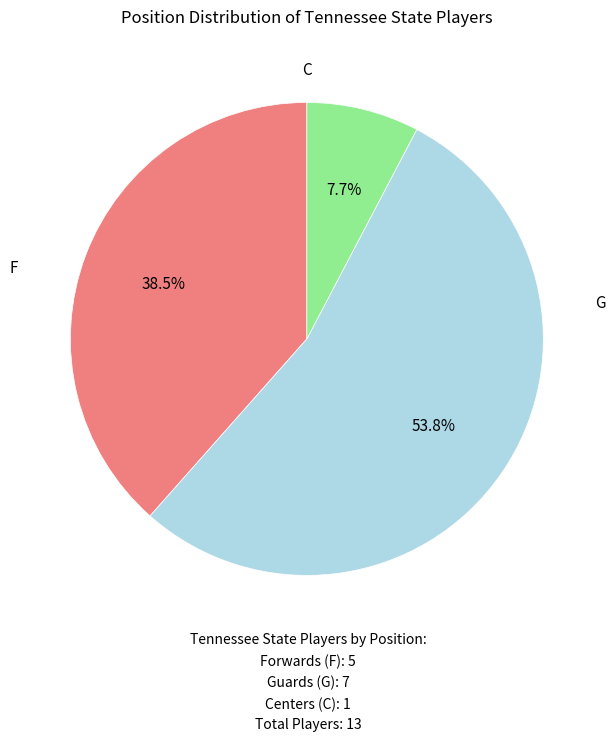

Does G represent more than half of the total?

Yes